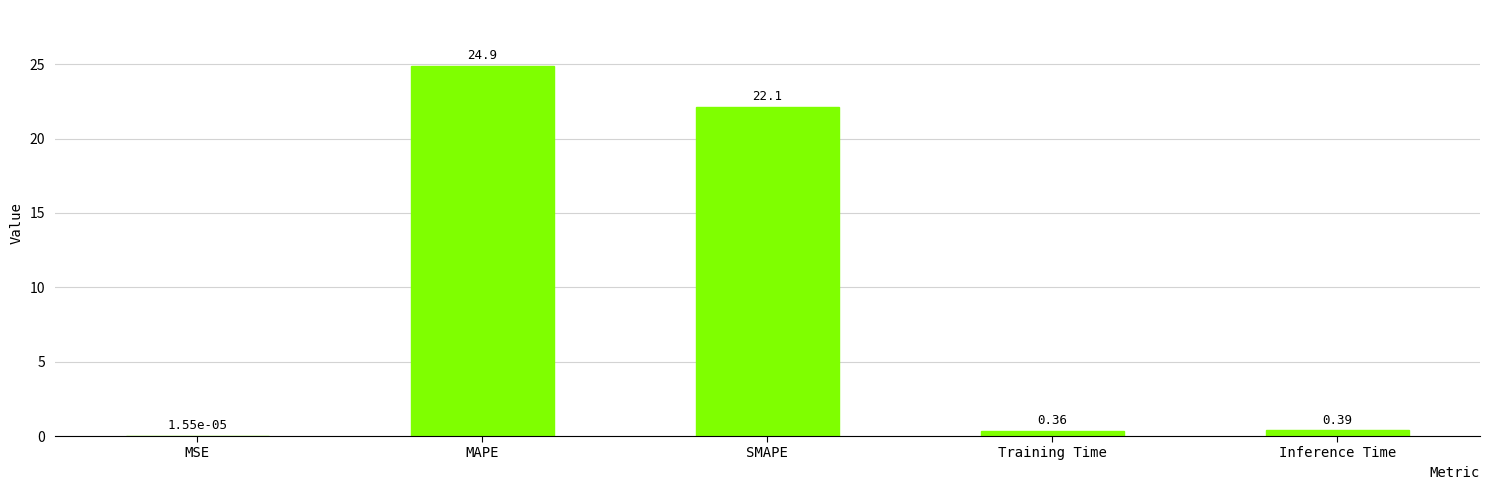

Between MSE and Inference Time, which is larger?

Inference Time